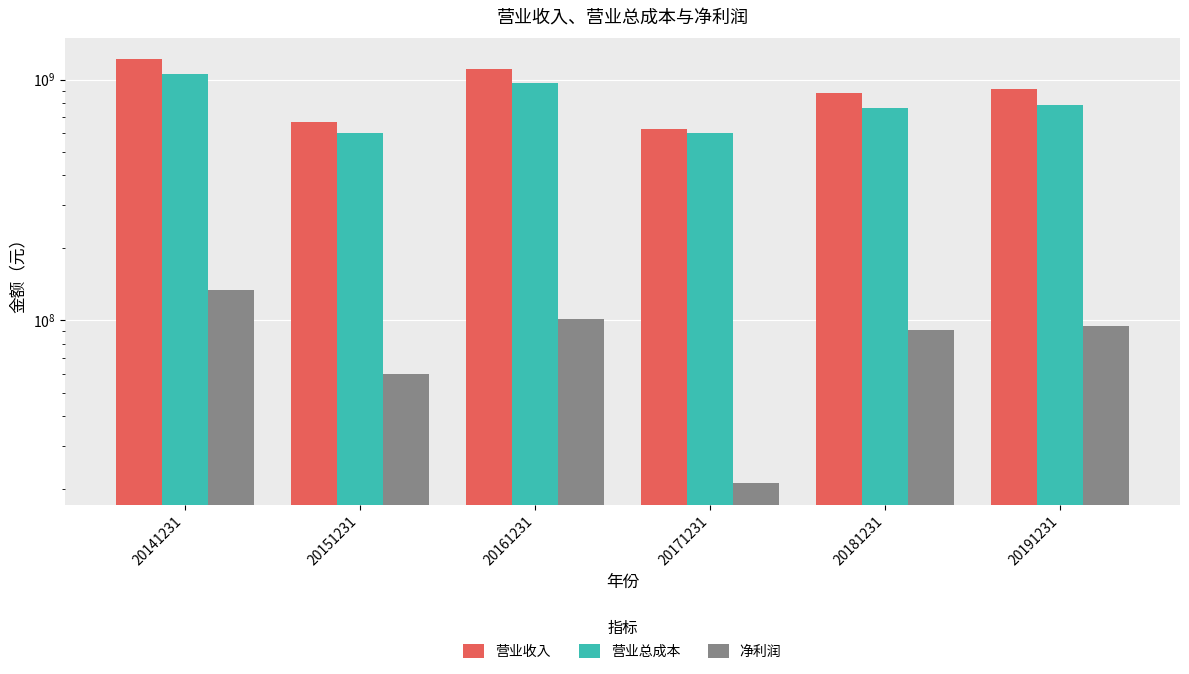

What is the value of the 净利润 bar at the 6th from the left?

94602307.5